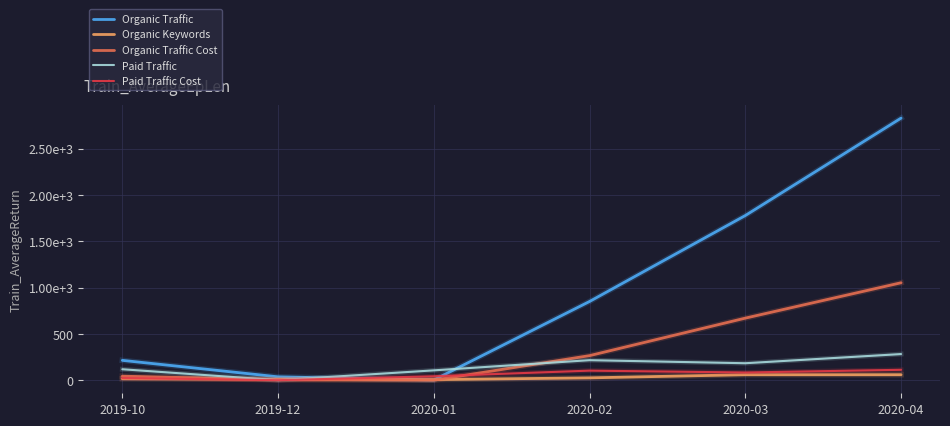

Is it true that Paid Traffic equals 282 at 2020-04?

True